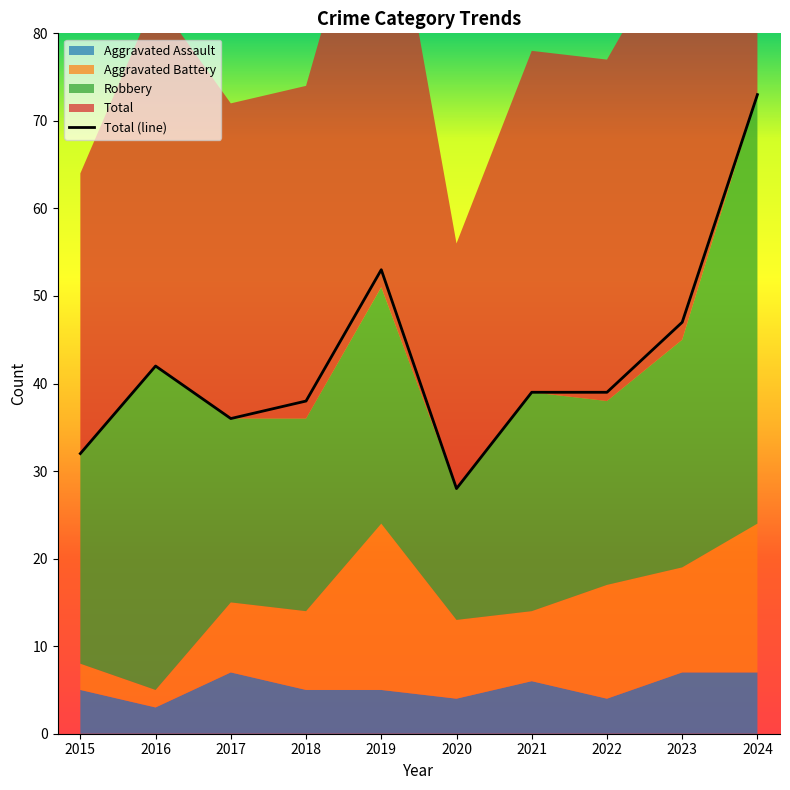

The value at 2023 is 47. True or false?

True